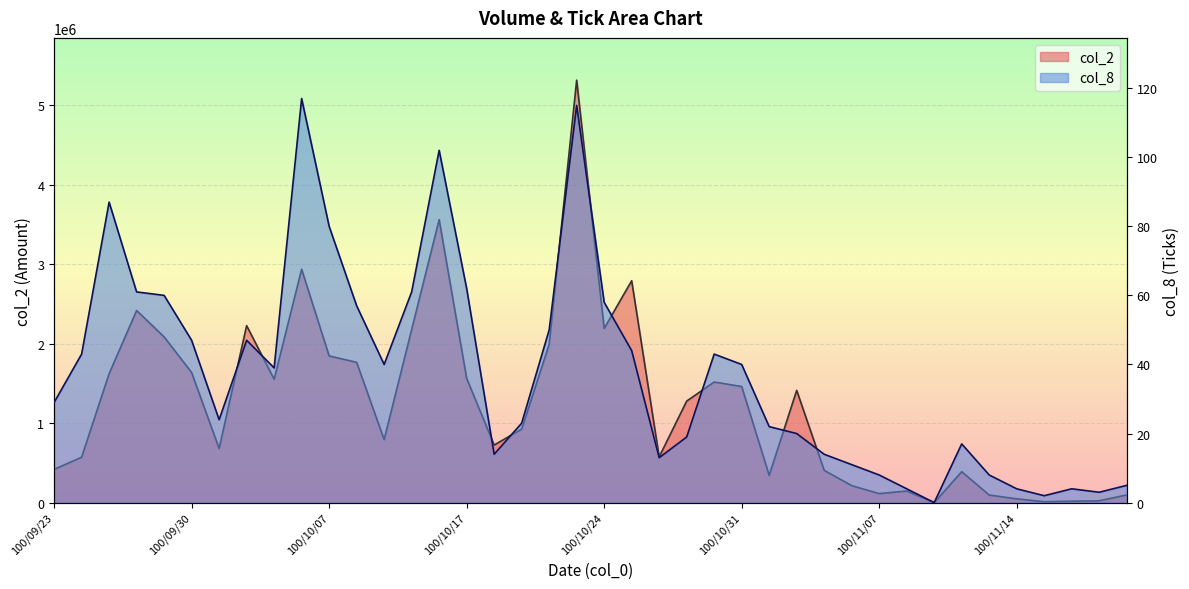

What is the label of the 15th point from the right?

100/10/31